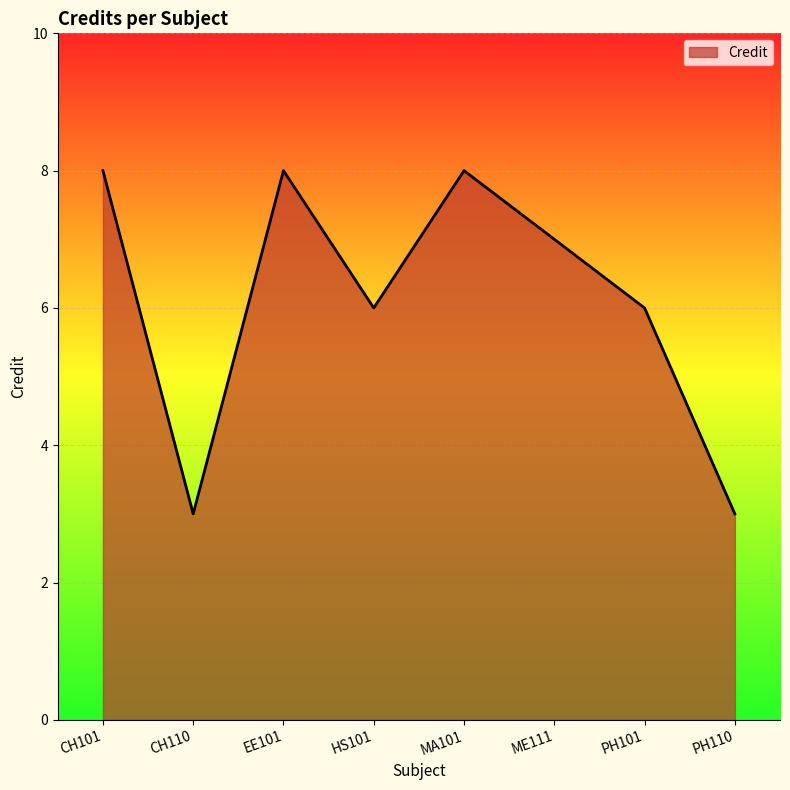

What is the greatest value displayed?

8